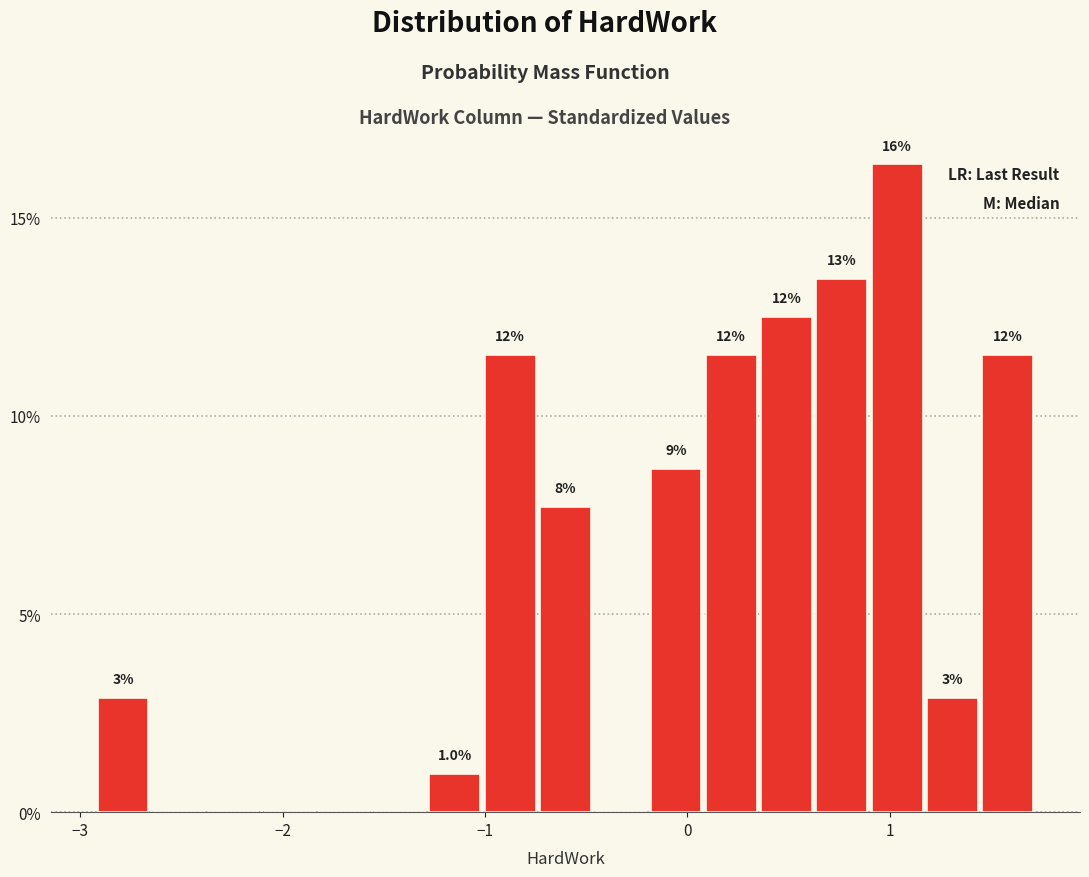

Around what value on the x-axis is the tallest bar? Give the approximate position of its centre, as read against the axis.

1.0